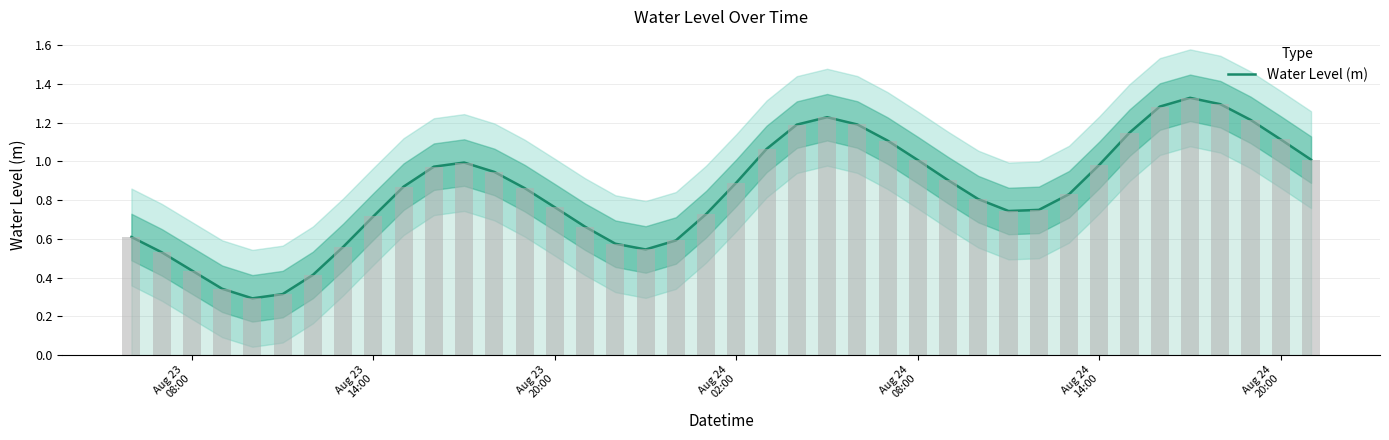

What is the smallest value displayed?

0.3